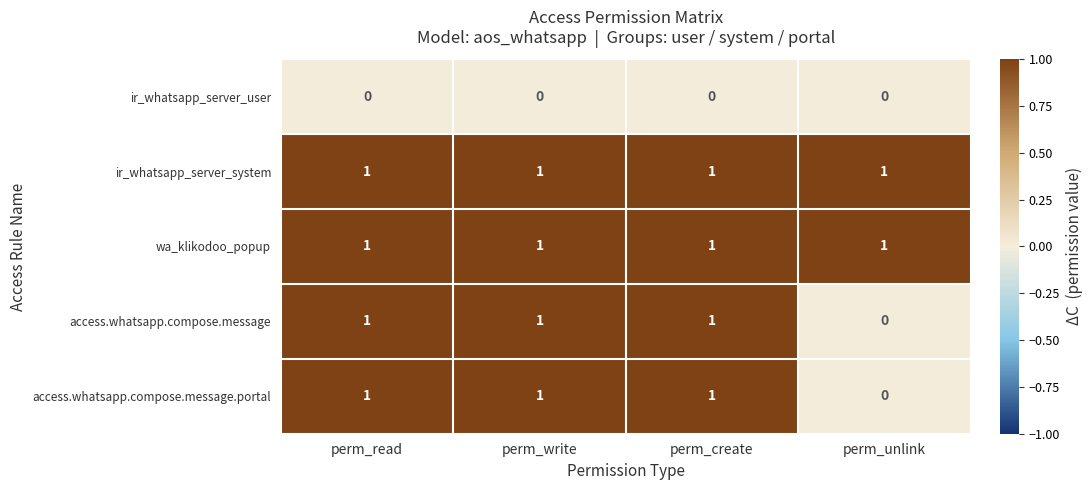

Reading left to right, what are all the values shown in this chart?

ir_whatsapp_server_user: 0	0	0	0
ir_whatsapp_server_system: 1	1	1	1
wa_klikodoo_popup: 1	1	1	1
access.whatsapp.compose.message: 1	1	1	0
access.whatsapp.compose.message.portal: 1	1	1	0